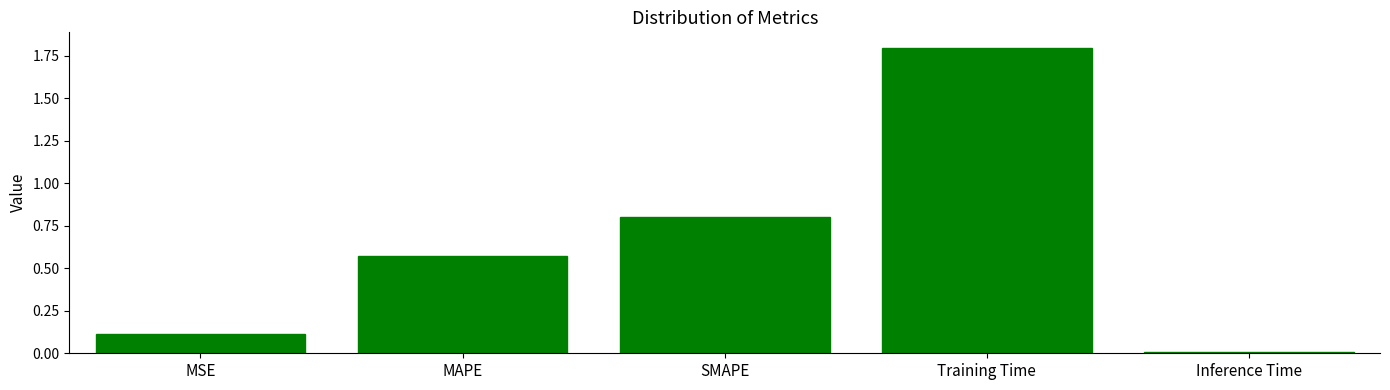

True or false: the data shows 0.2 at MSE.

False